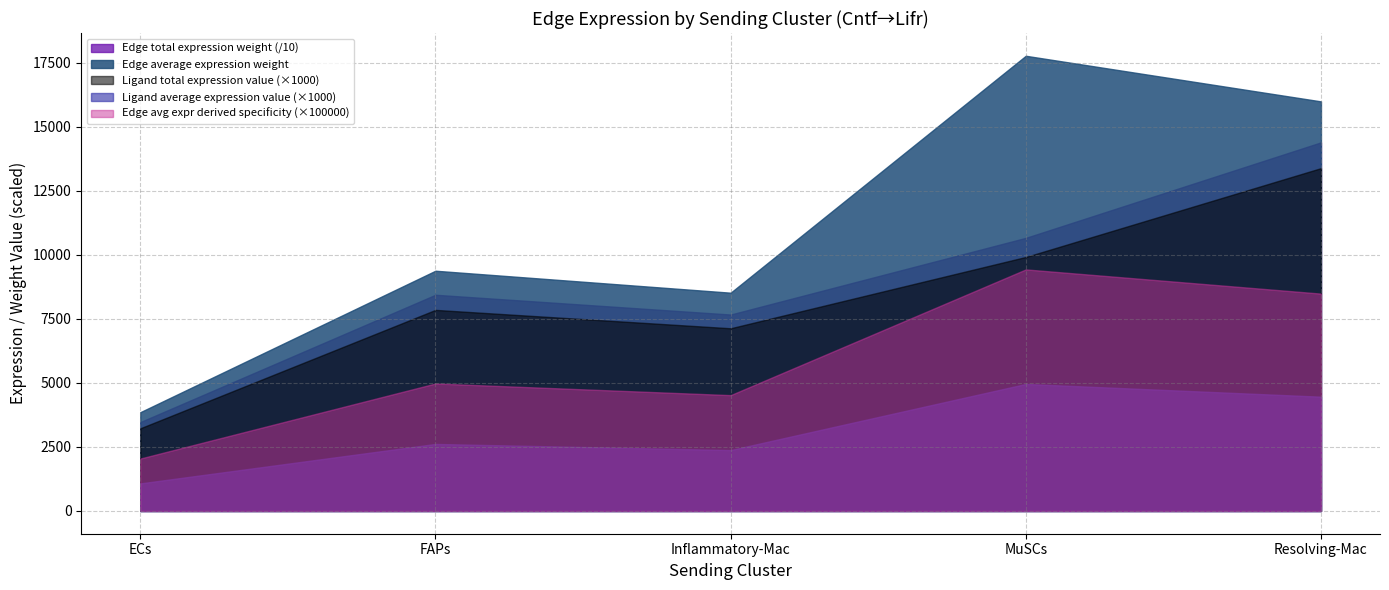

What is the difference between the maximum and minimum values in the Ligand average expression value series?

3.9